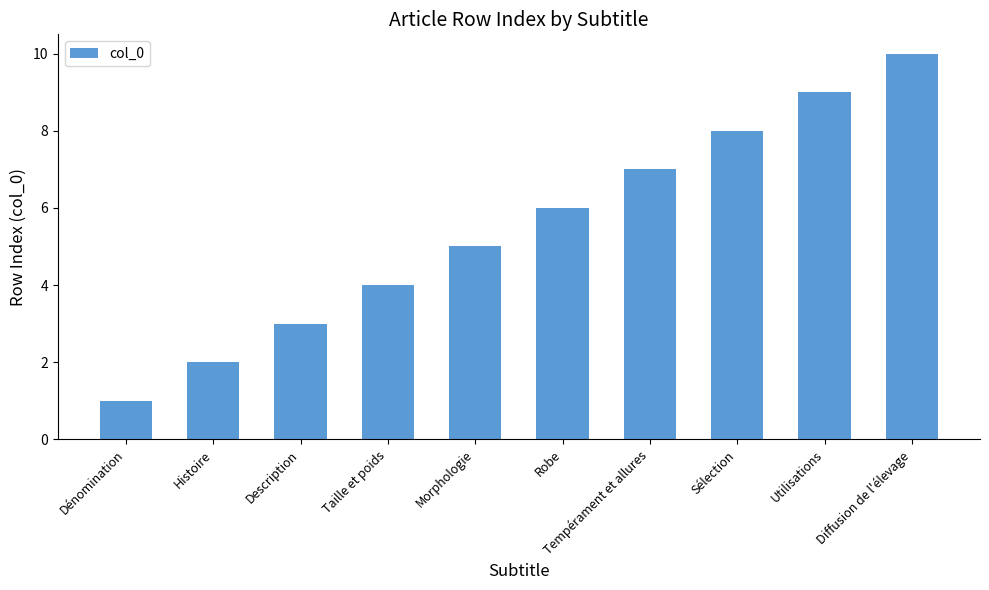

What is the sum of all values?

55